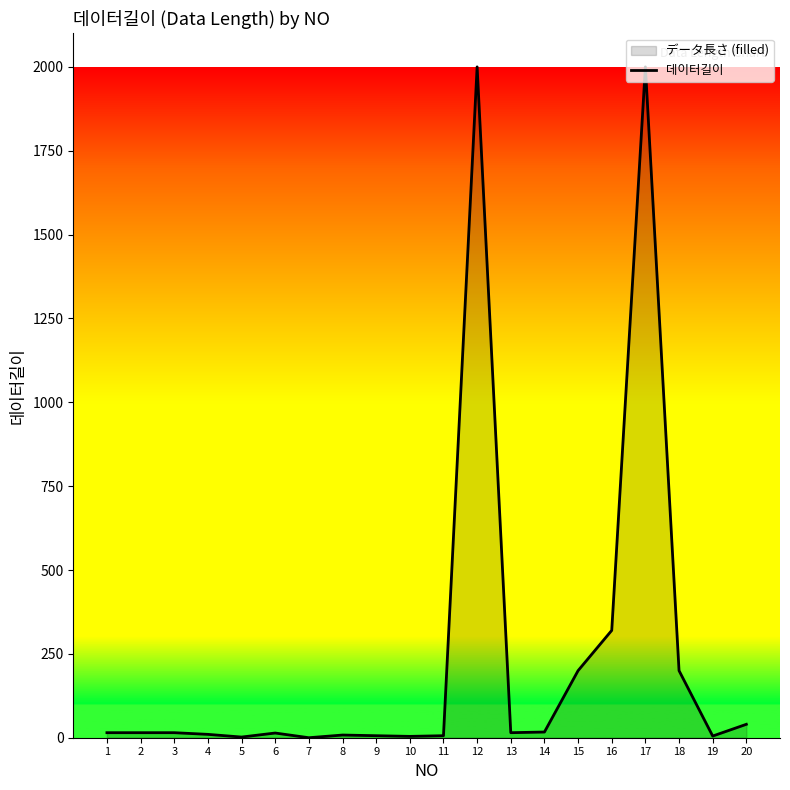

How many data points are above 15?

7